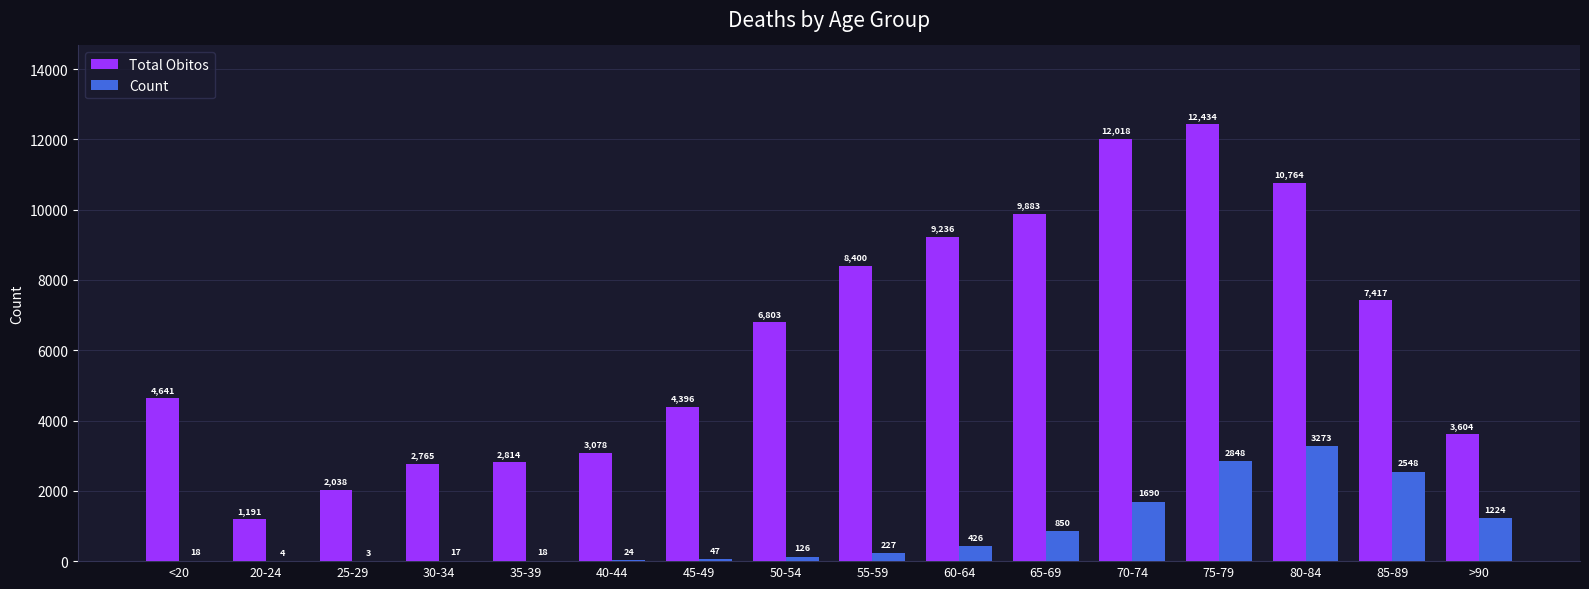

Is the value of Total Obitos at 20-24 greater than the value of Count at 70-74?

No